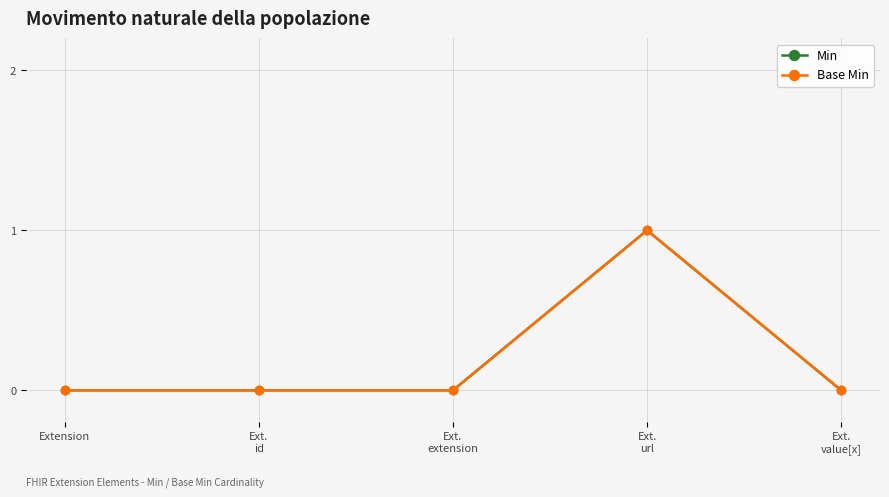

Is this an area chart (filled region under the line)?

No